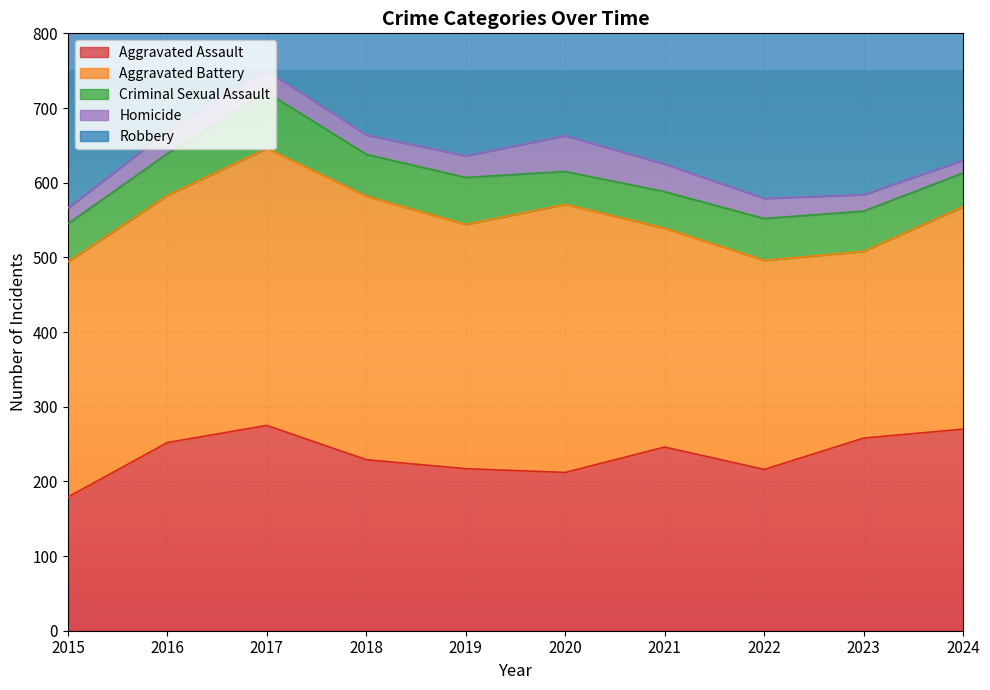

Which series changed the most between 2017 and 2018?

Robbery